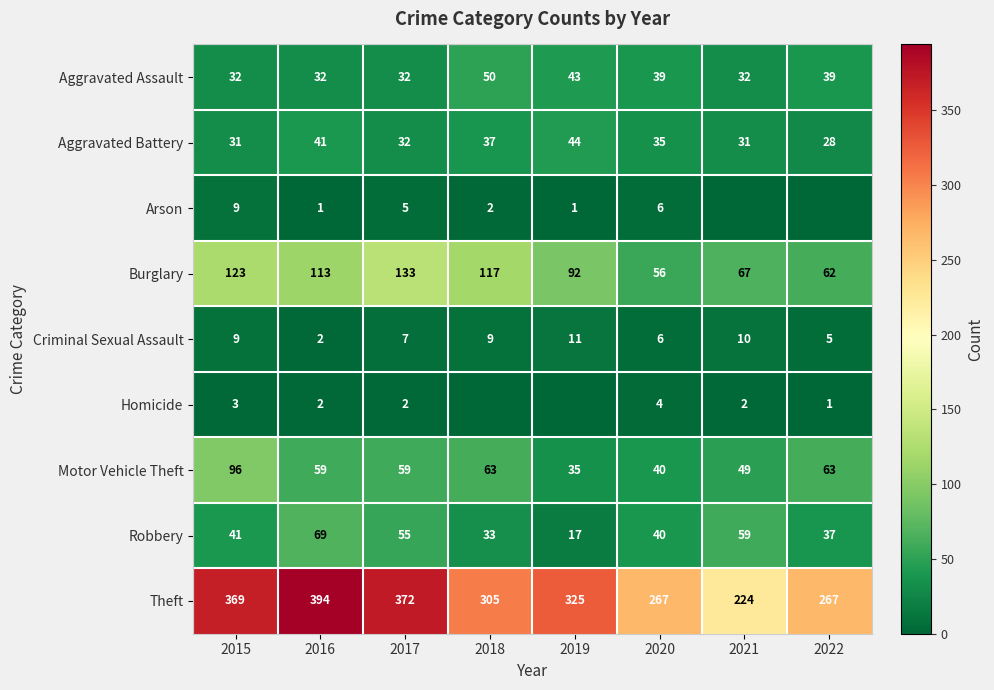

The Aggravated Battery series shows 19 at 2018. True or false?

False